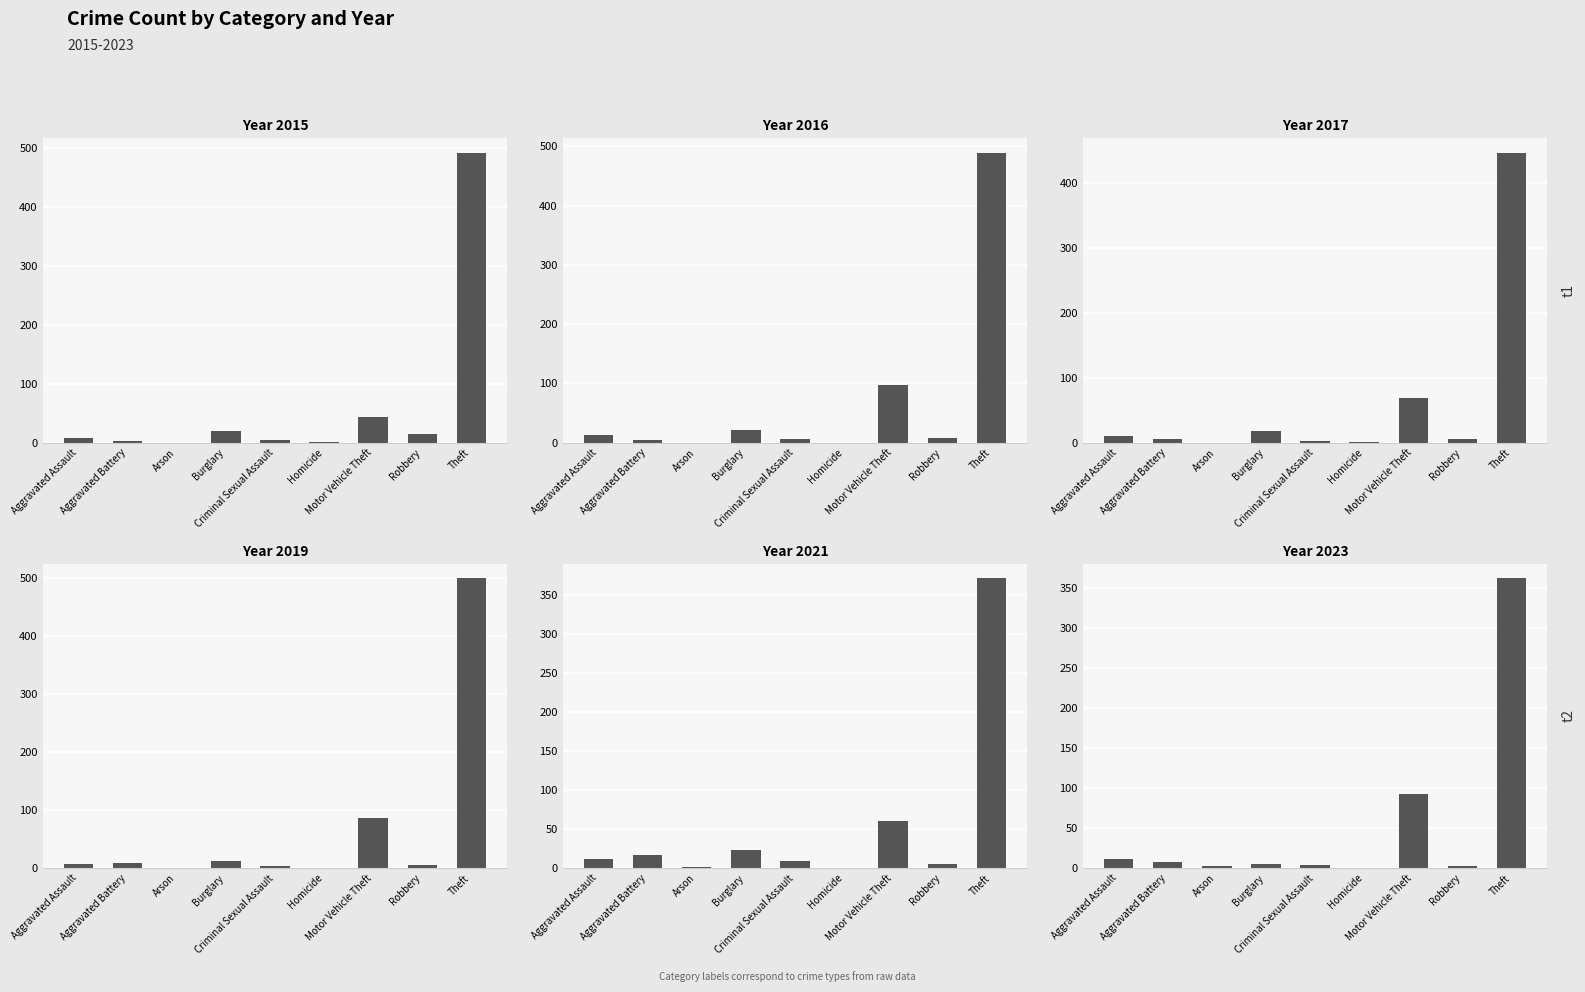

Which category has the lowest value across all series?

Arson